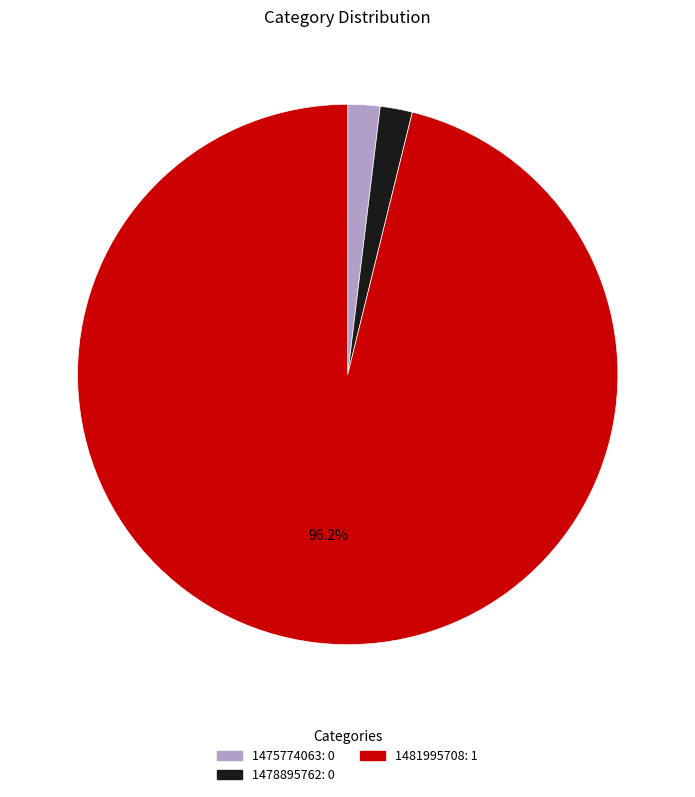

To the nearest percent, what percentage of the pie is 1481995708?

96%